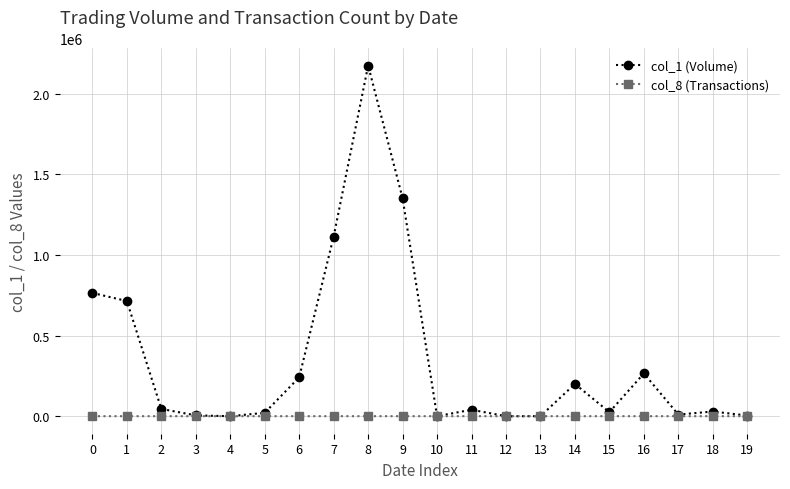

True or false: col_1 (Volume) has more than 2 interior local peaks.

True